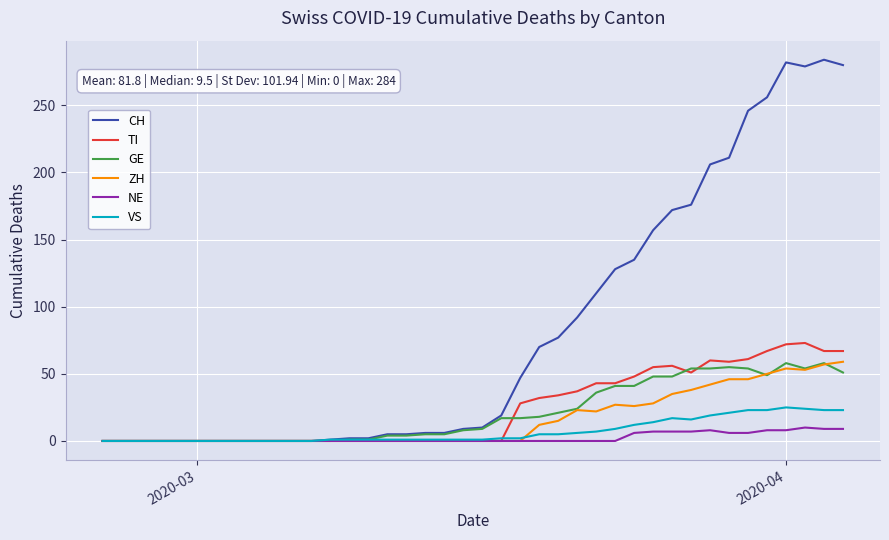

What is the maximum value for NE?

10